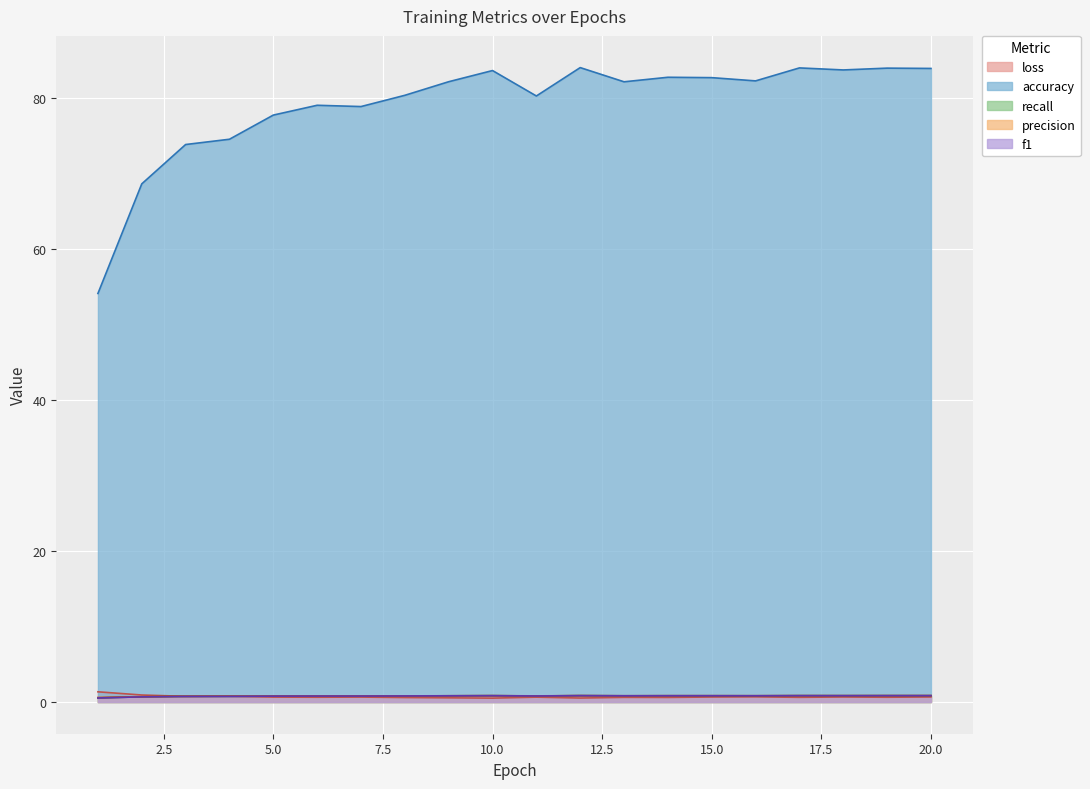

List the labels in order of f1 value, smallest first.

1, 2, 3, 4, 5, 7, 6, 11, 8, 9, 13, 16, 14, 15, 18, 10, 17, 19, 20, 12